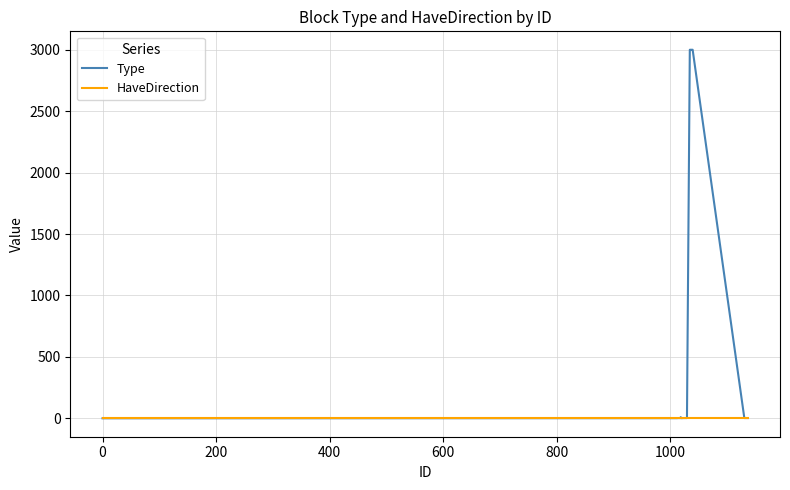

What is the maximum value for Type?

3000